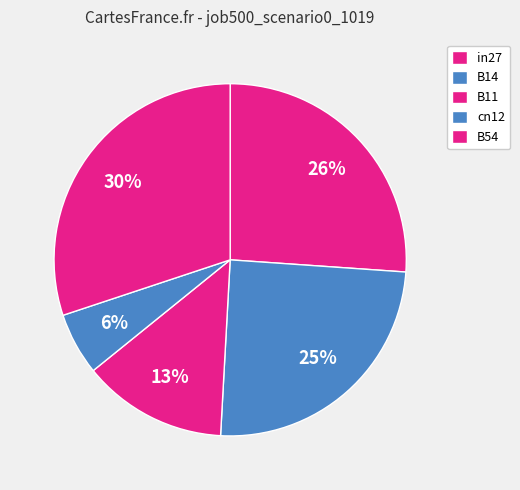

How much of the chart is everything except in27?

73.9%